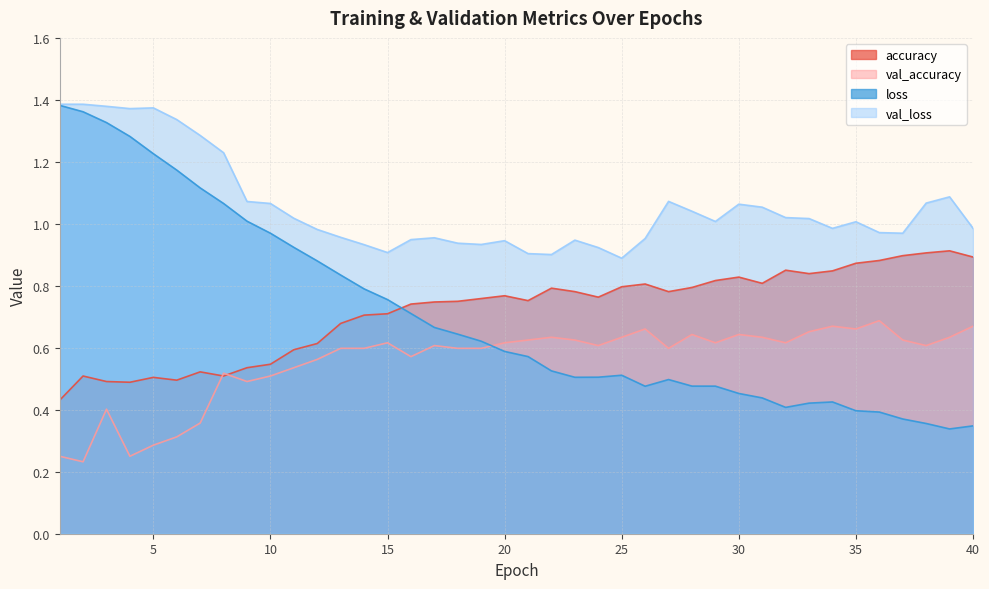

True or false: val_loss and loss intersect in this chart.

False